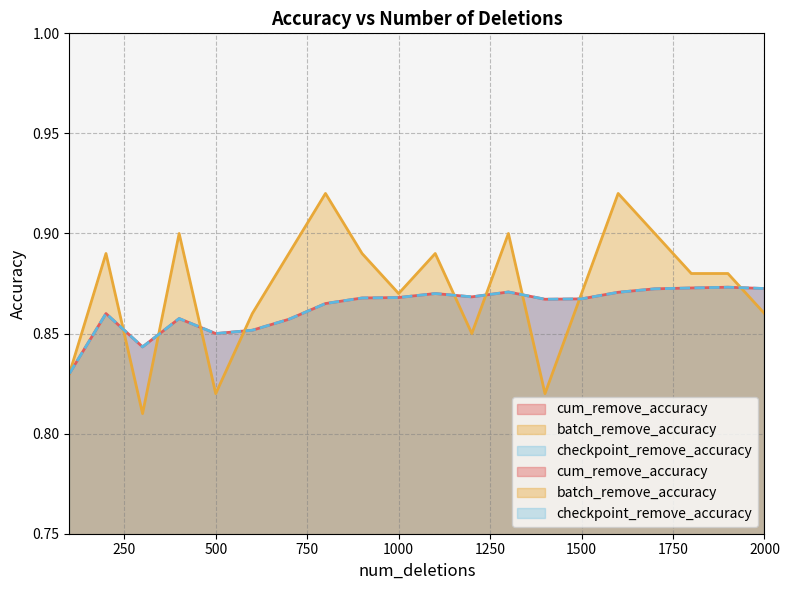

The batch_remove_accuracy series shows 1.4 at 100. True or false?

False